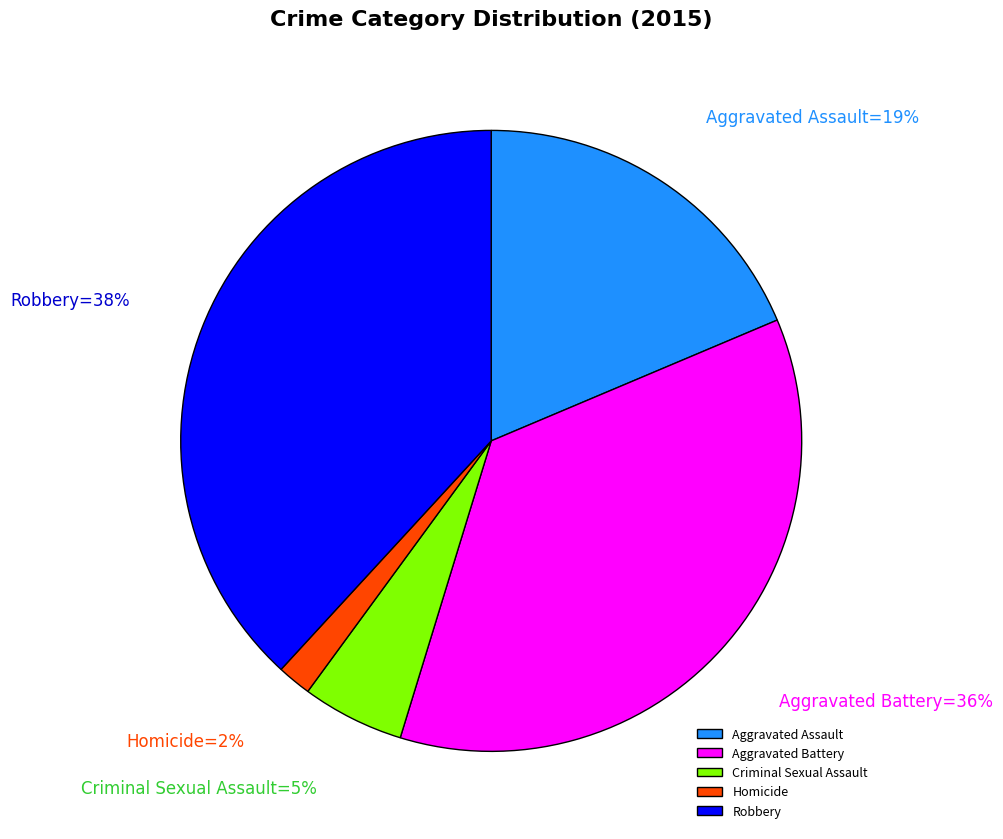

Between Aggravated Battery and Homicide, which is larger?

Aggravated Battery